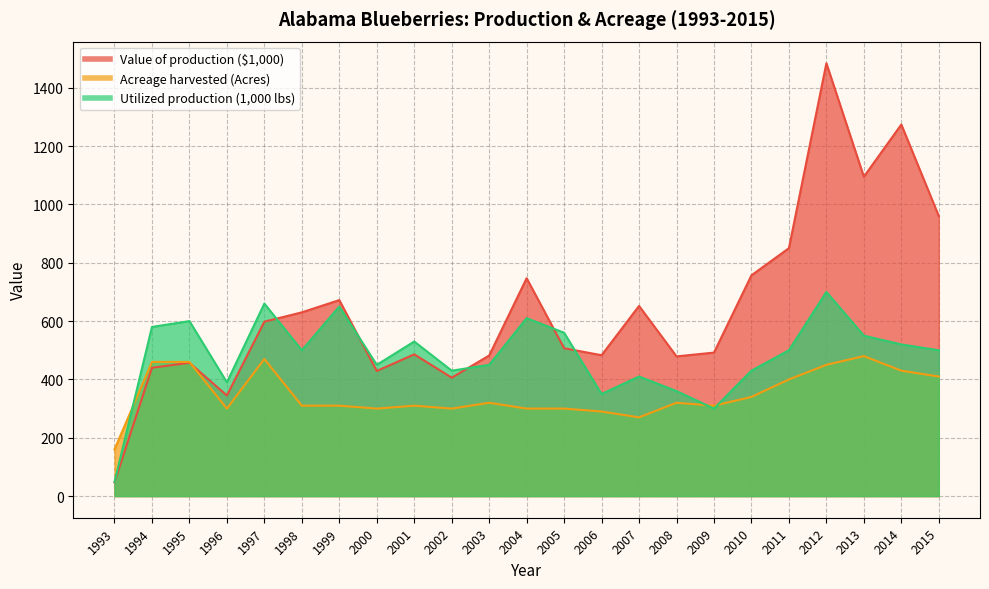

What are all the series names shown in the legend?

Value of production ($1,000) (line), Acreage harvested (Acres) (line), Utilized production (1,000 lbs) (line)